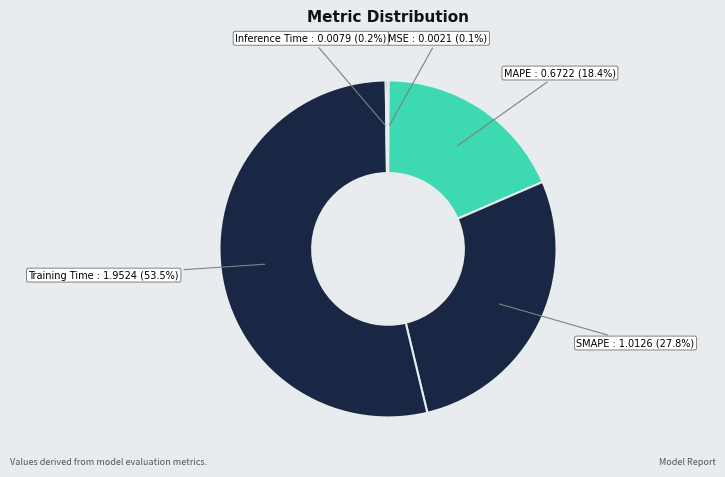

Does any single category account for the majority?

Yes